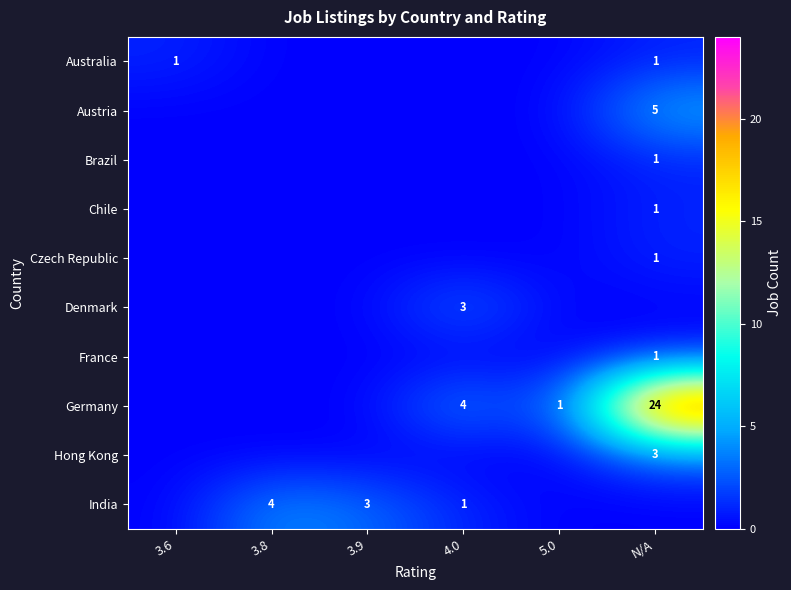

True or false: Brazil has a value of 1 at N/A.

True